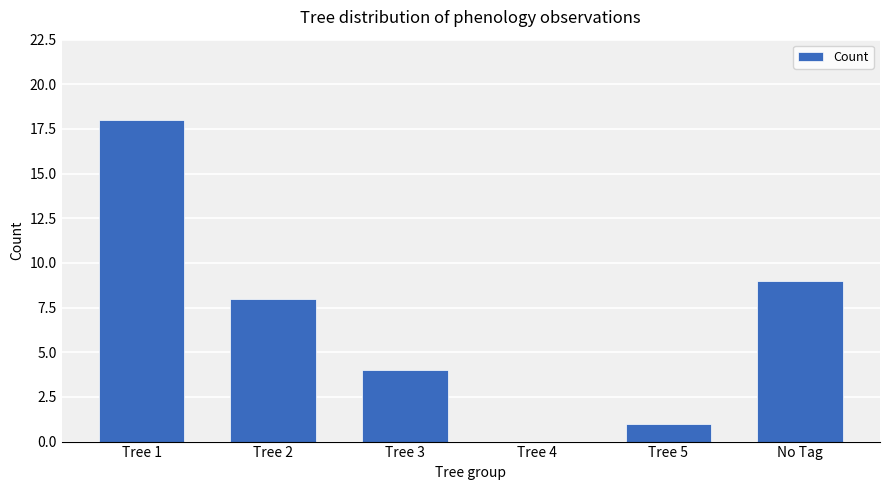

Reading left to right, what are all the values shown in this chart?

18	8	4	0	1	9